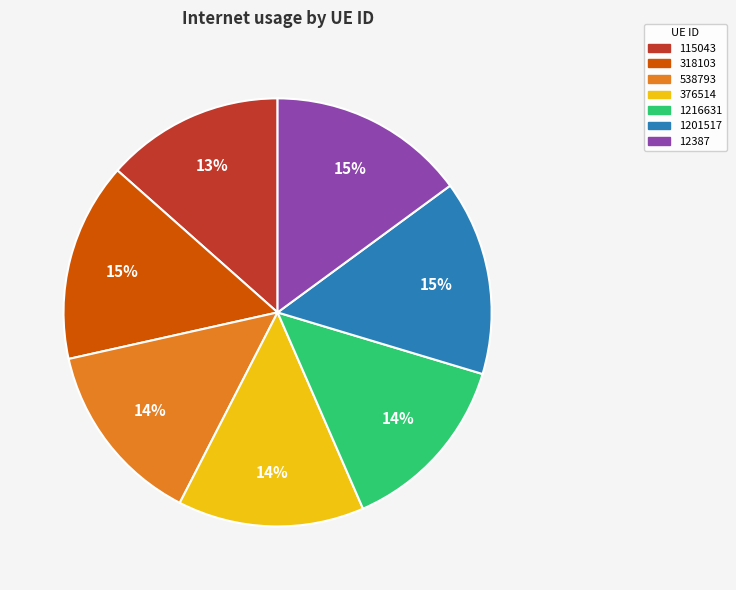

Do 538793 and 1201517 together represent more than half of the pie?

No